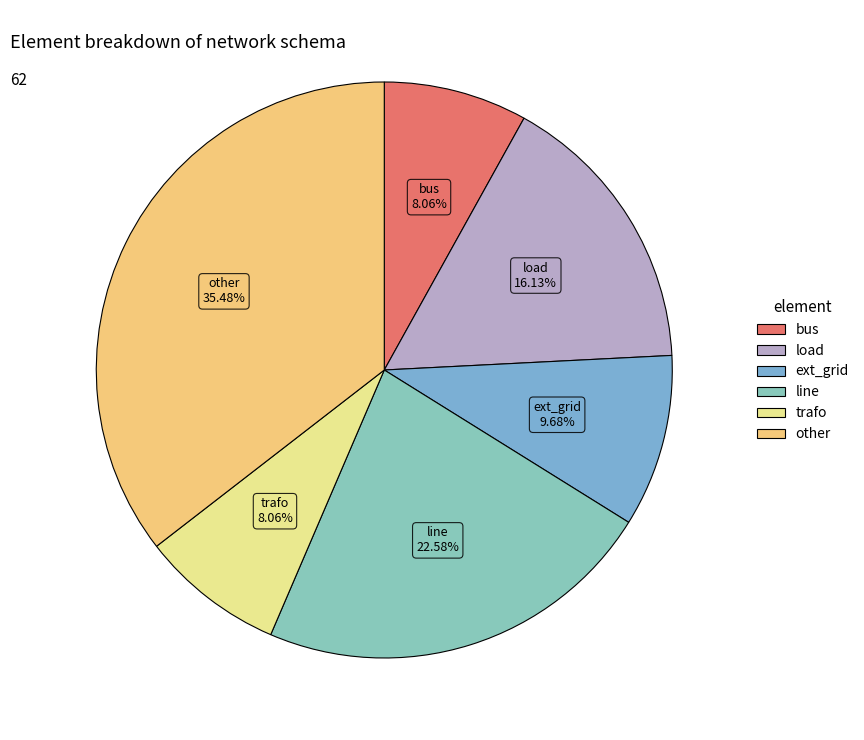

To the nearest percent, what is the average slice percentage?

17%